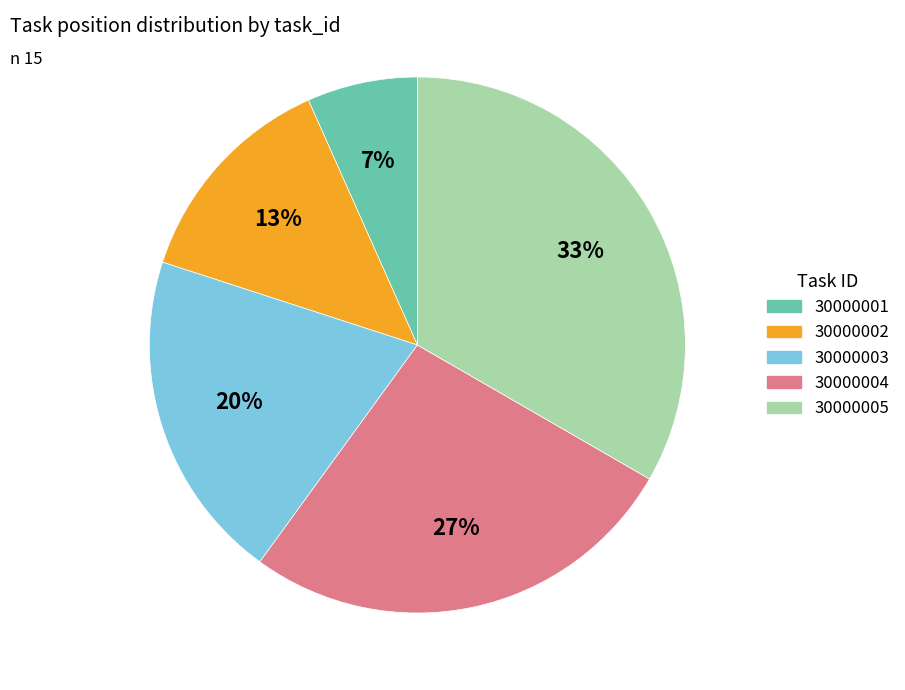

What is the smallest slice in the pie chart?

30000001